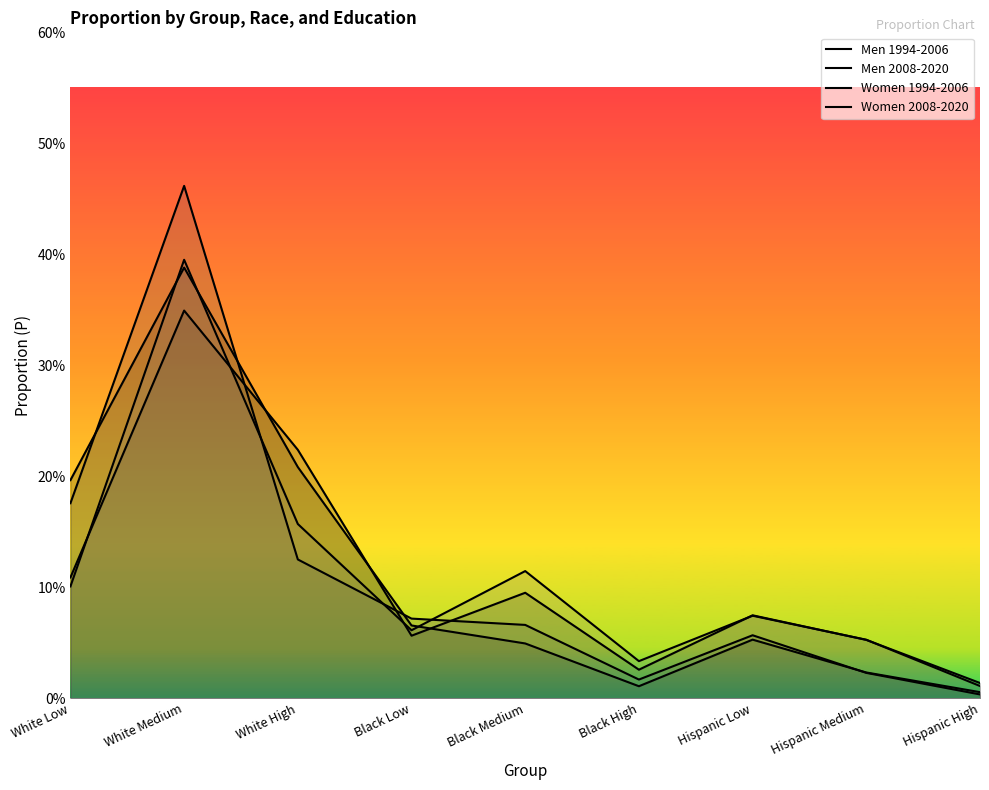

In Men 2008-2020, how many points are higher than both neighbors (excluding endpoints)?

3